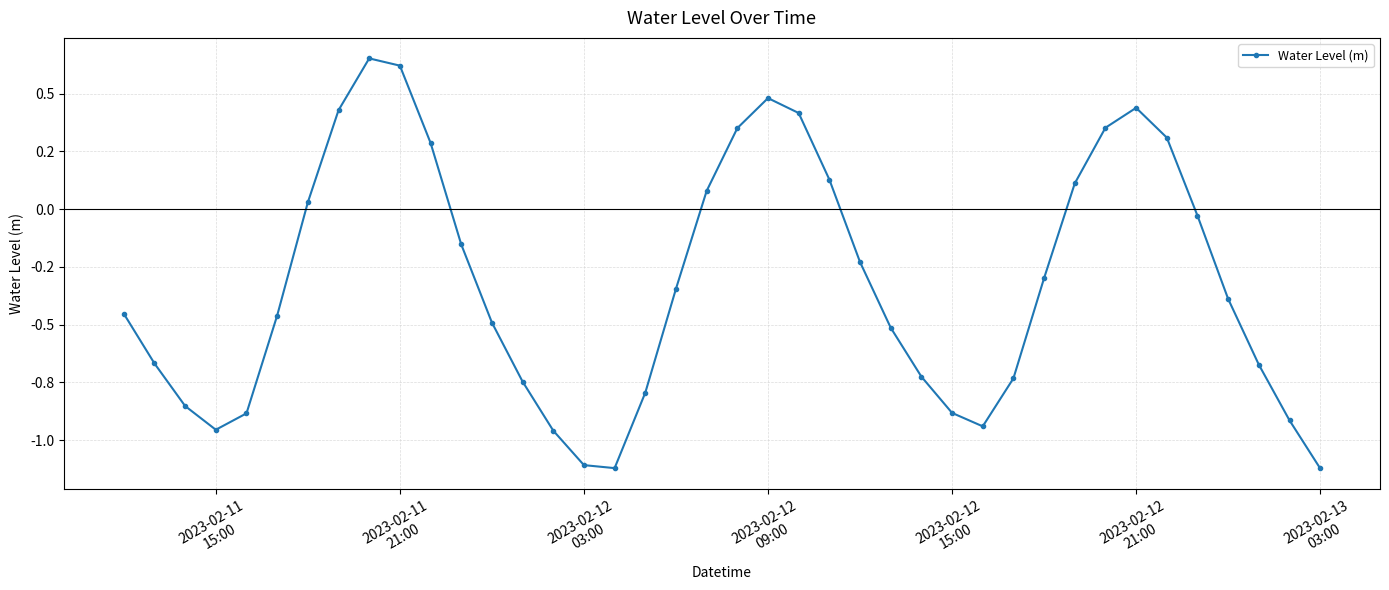

Is this an area chart (filled region under the line)?

No